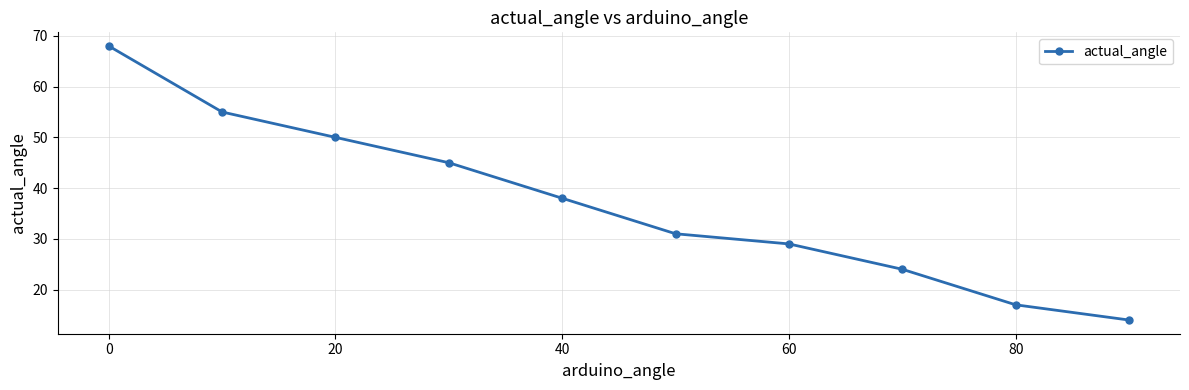

What is the value of the 7th point from the left?

29